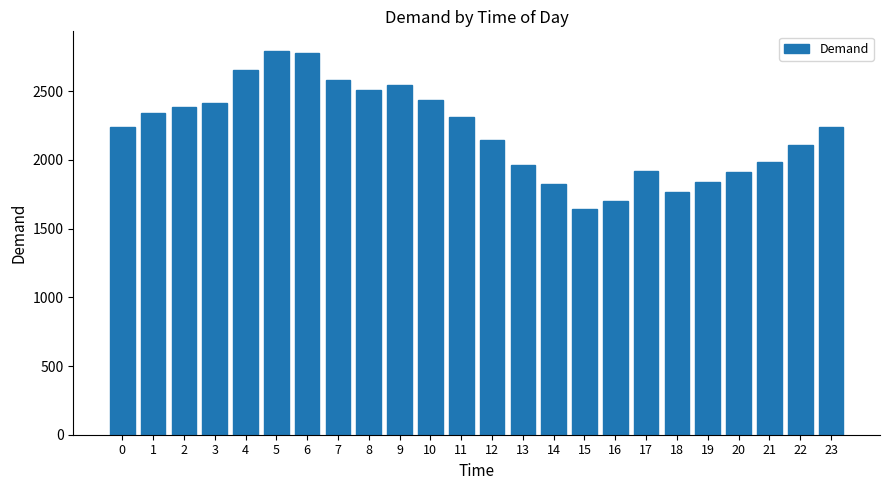

True or false: the data shows 523 at 0.

False